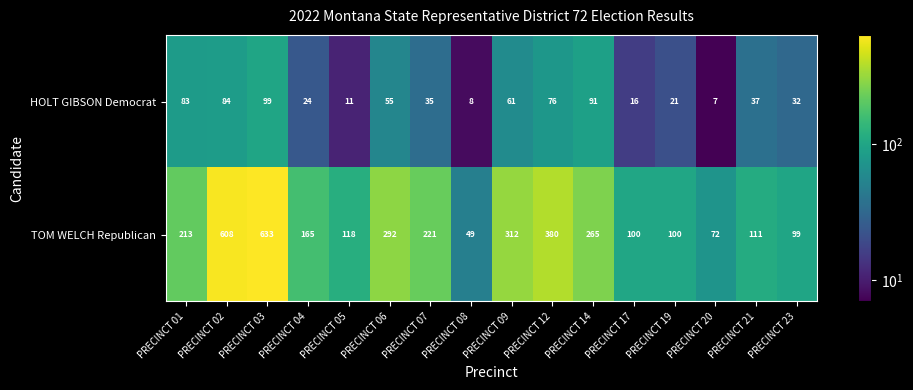

Which series has the largest range (max minus min)?

TOM WELCH Republican